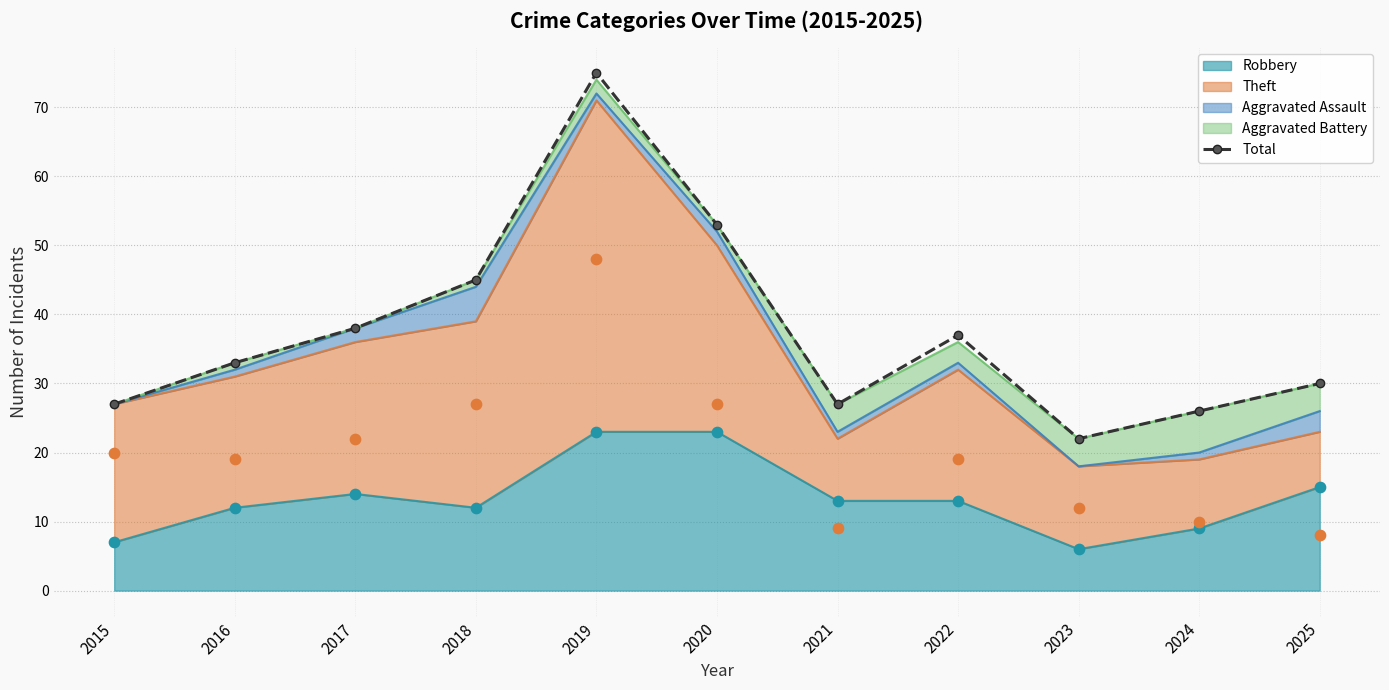

What is the ratio of the value at 2018 to the value at 2021?

1.7